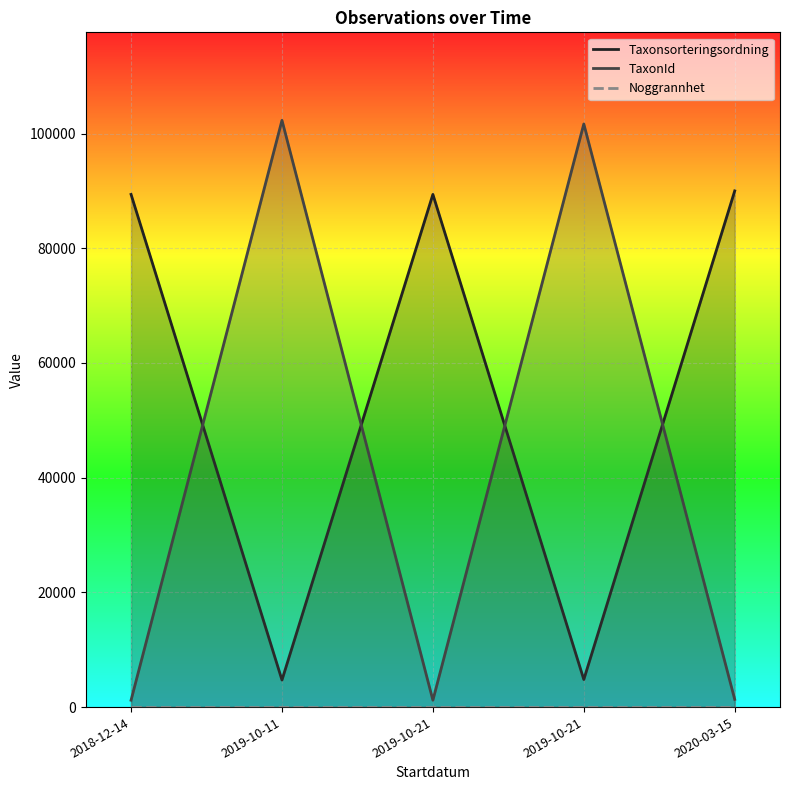

What is the difference between the maximum and minimum values in the Taxonsorteringsordning series?

85288